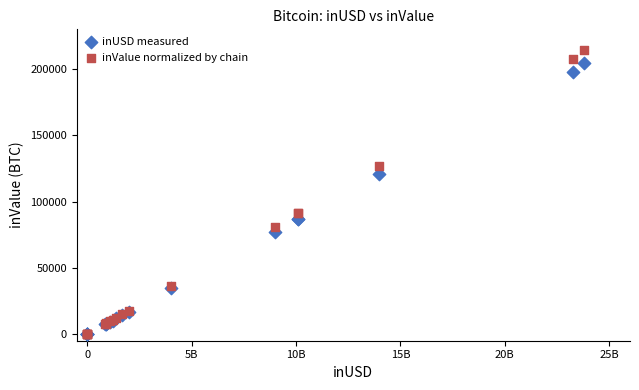

In the inValue normalized by chain series, what Y value is closest to 107335?

91332.7